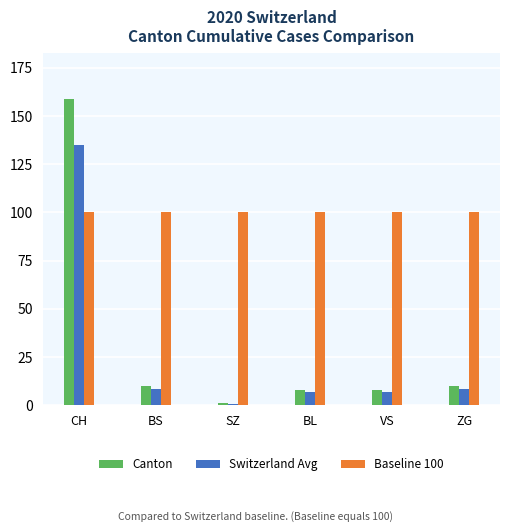

What is the total value across all series at VS?

114.8